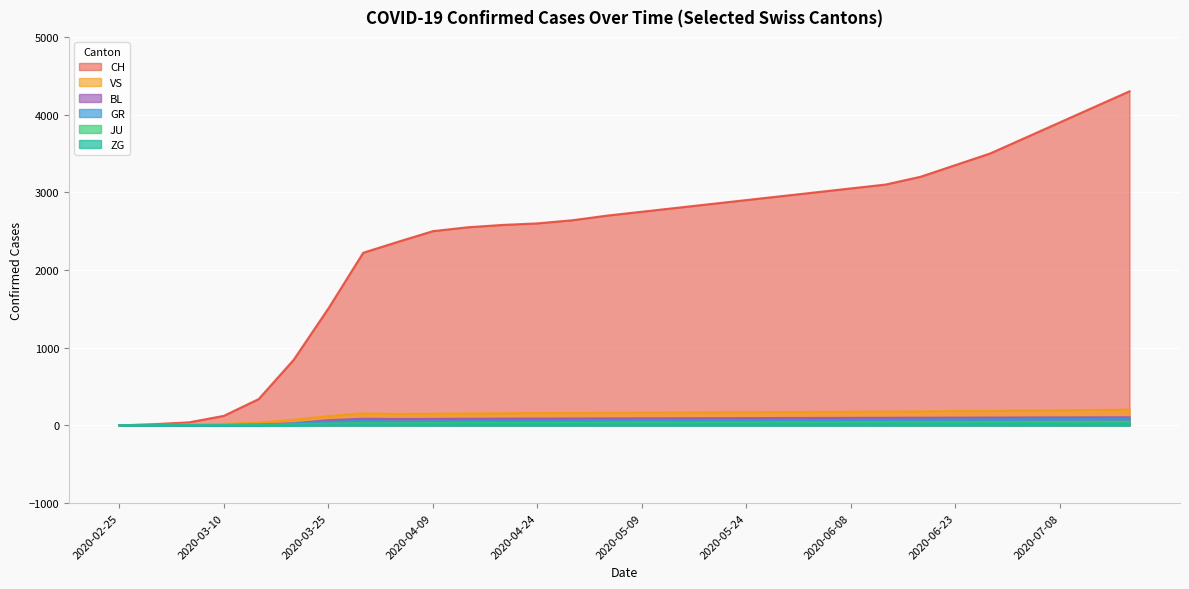

Is the value of BL at 2020-06-08 greater than the value of JU at 2020-06-18?

Yes